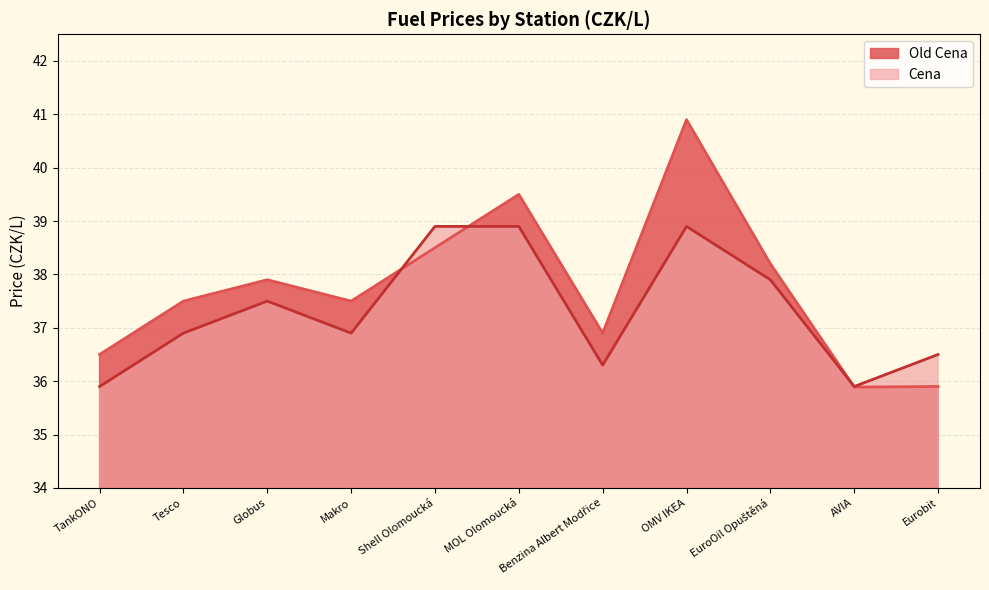

True or false: Old Cena and Cena intersect in this chart.

True